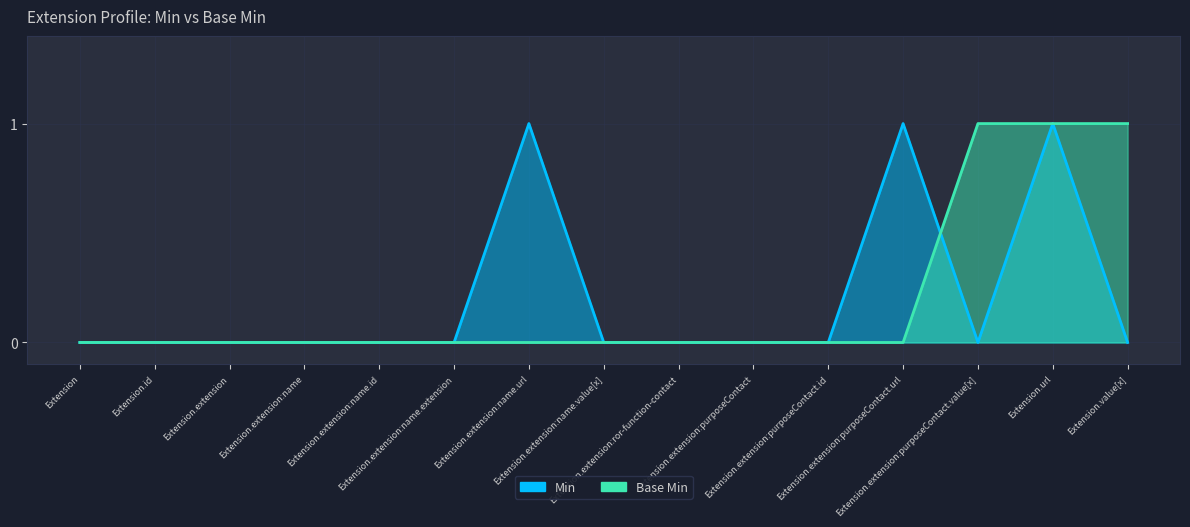

How many data points does each series have?

15